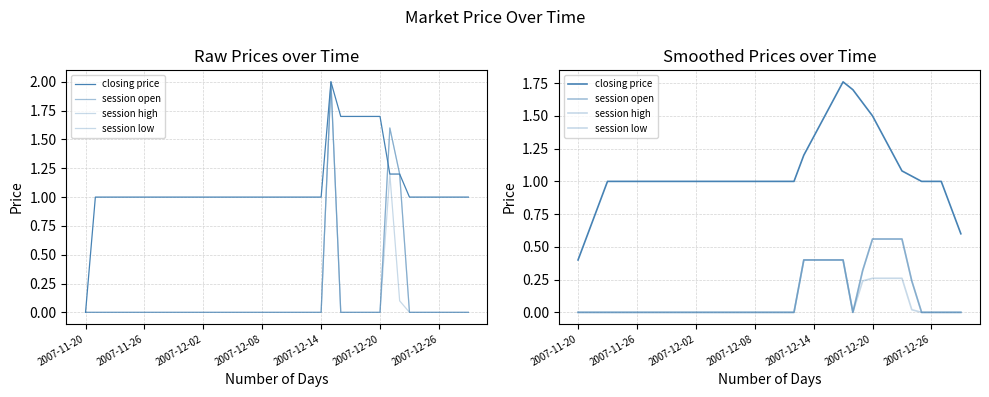

Where is the first local minimum for session low?

28